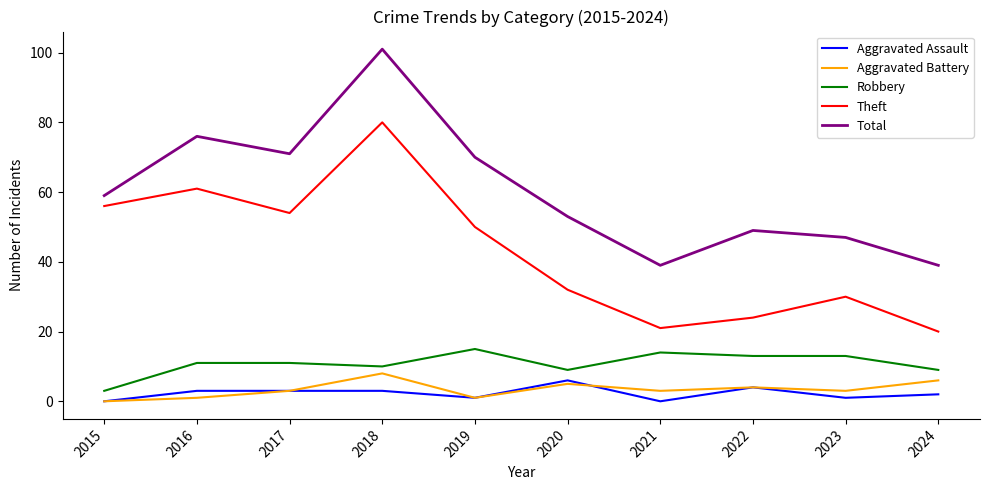

What are all the series names shown in the legend?

Aggravated Assault, Aggravated Battery, Robbery, Theft, Total